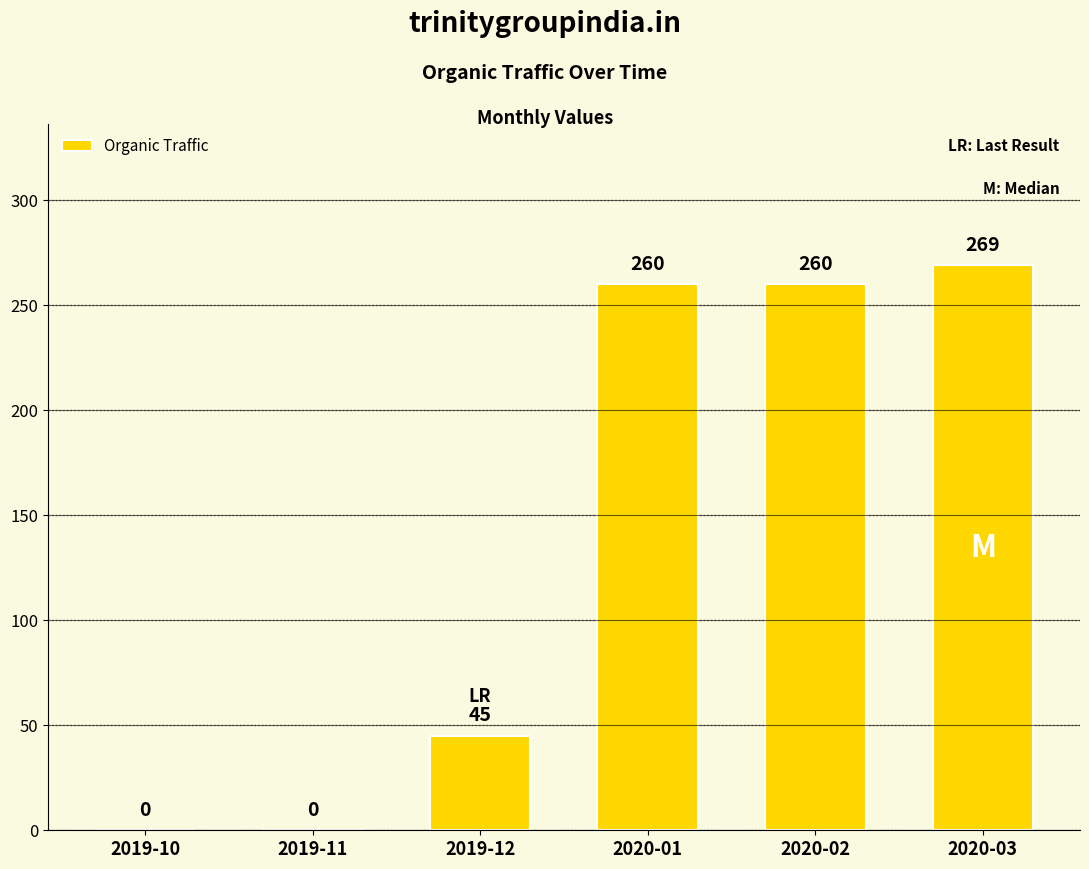

The value at 2019-11 is 160. True or false?

False